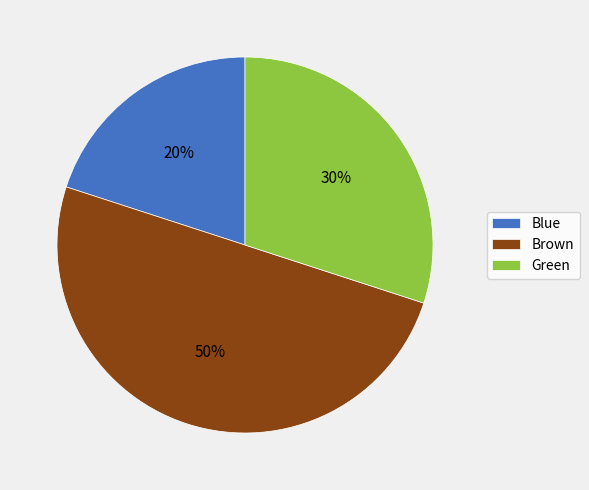

How many slices are in this pie chart?

3